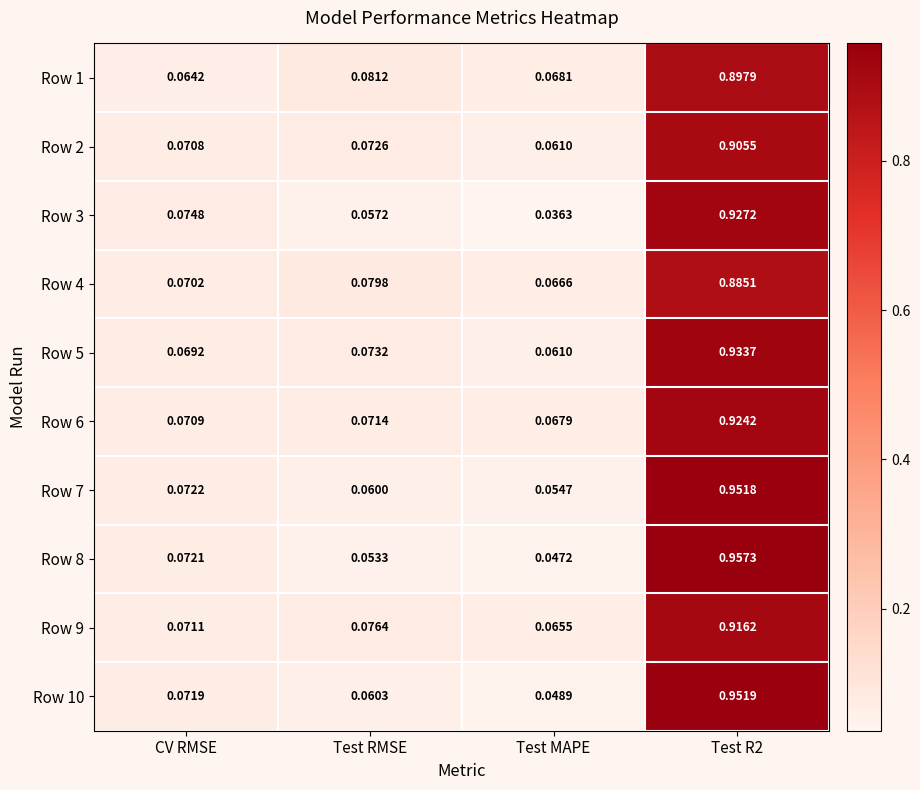

At which label is Row 8 closest to 0?

Test MAPE